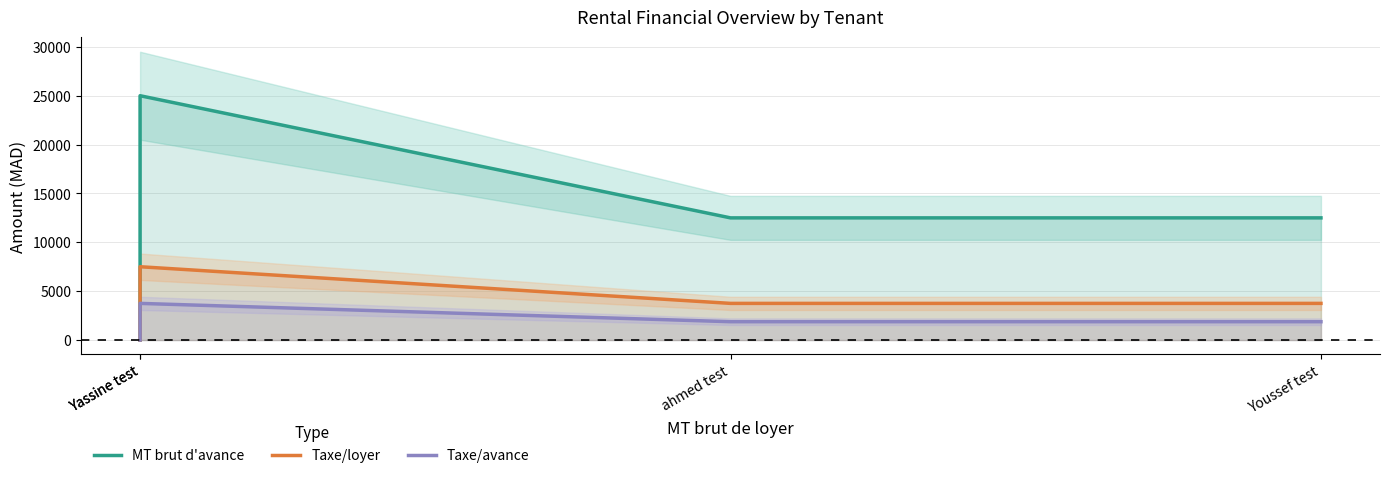

True or false: Taxe/loyer and MT brut d'avance intersect in this chart.

False